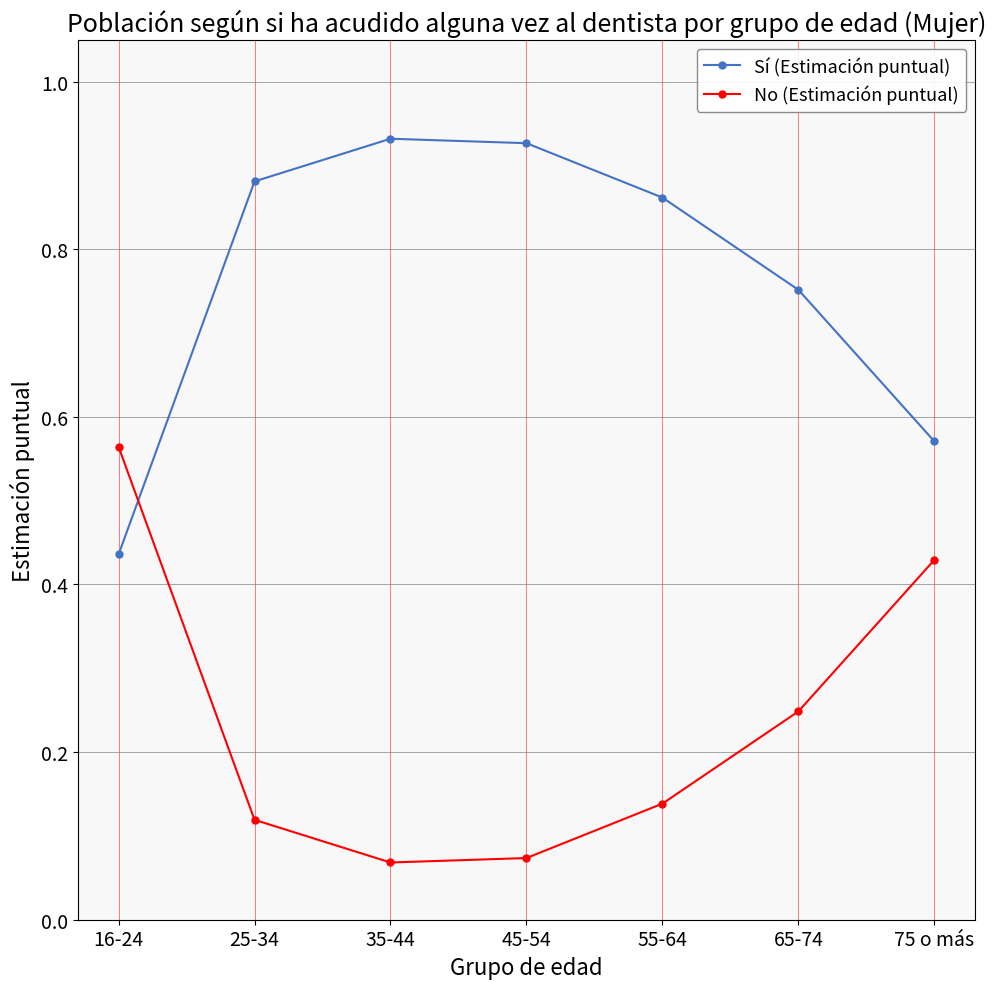

How many distinct data groups are displayed?

2